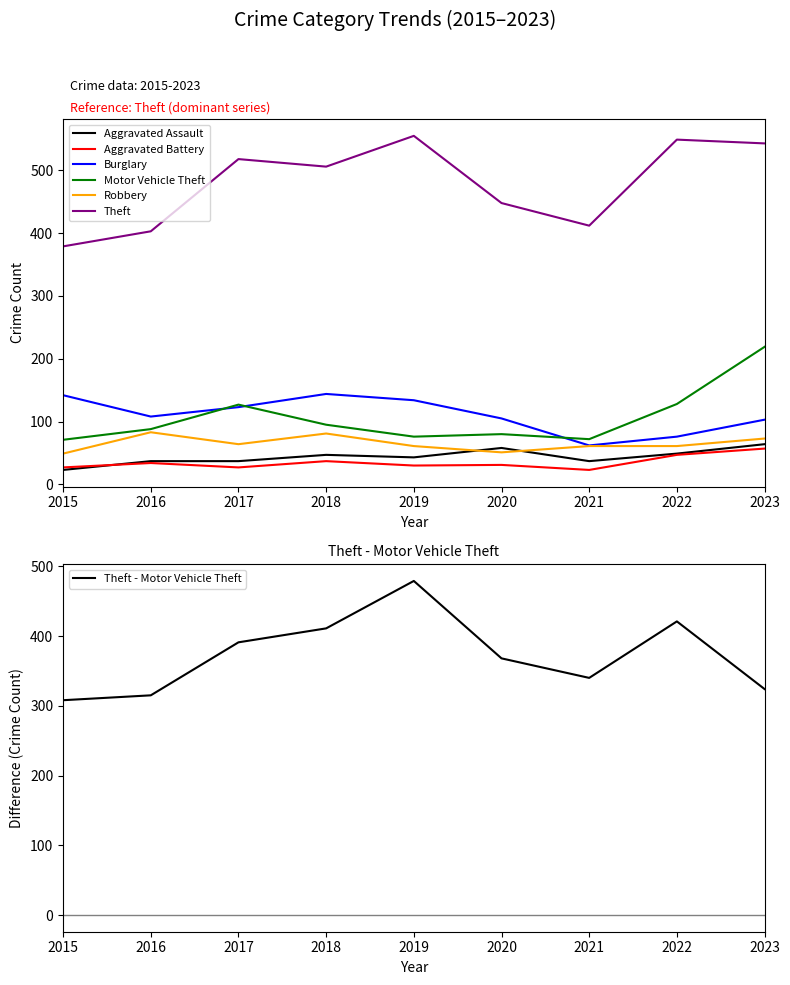

At which category does Burglary reach its first local valley?

2016